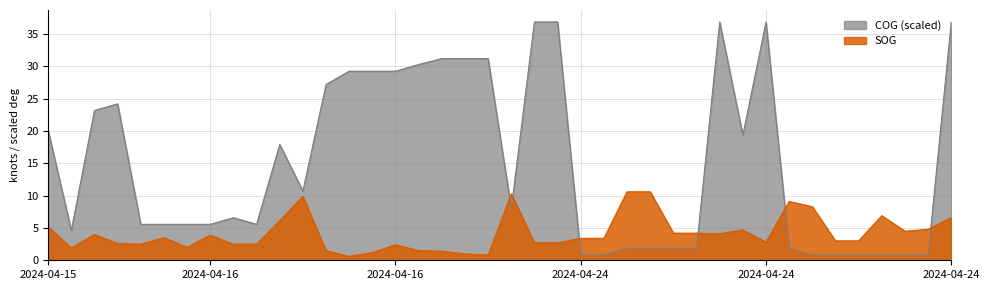

How many interior local peaks does the COG series have?

5